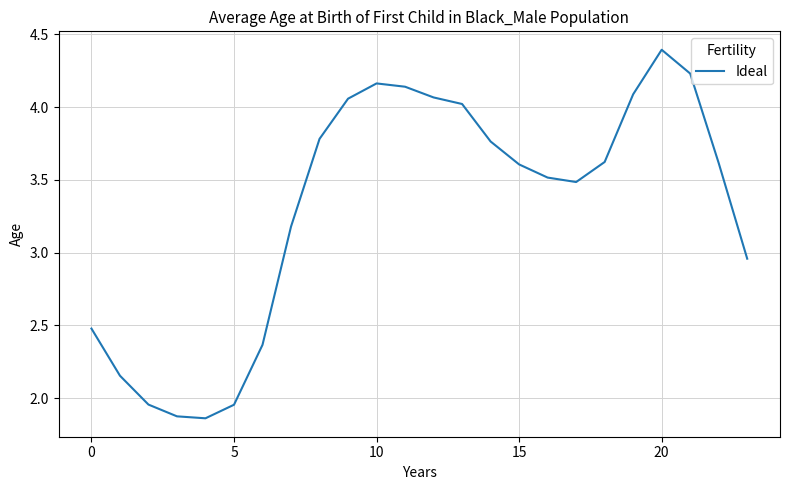

What is the maximum value shown in the chart?

4.4